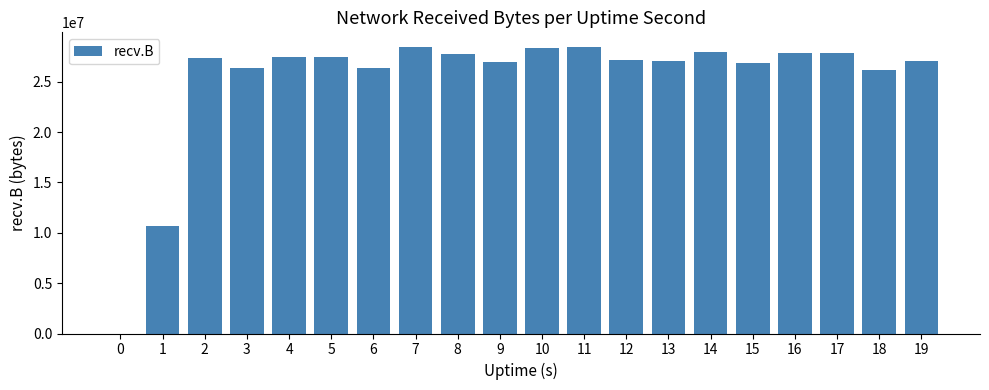

What is the greatest value displayed?

28474153